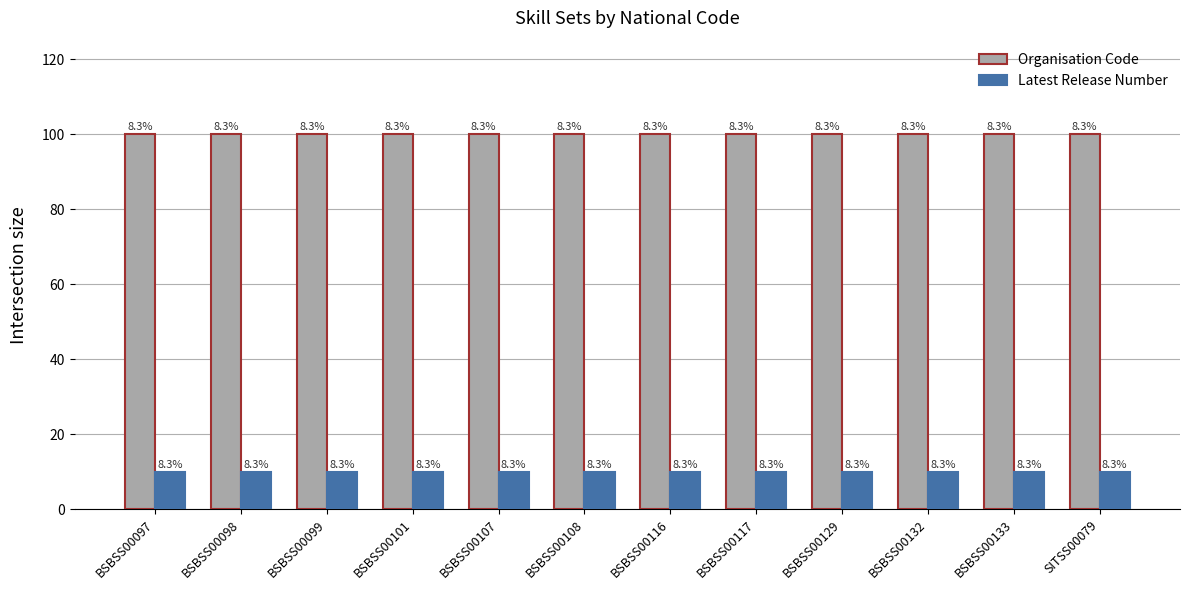

At BSBSS00133, list the series in order from largest to smallest.

Organisation Code, Latest Release Number